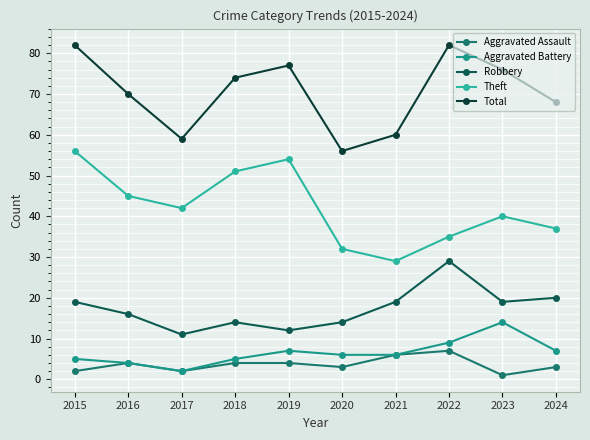

What is the difference between the highest and lowest values at 2018?

70